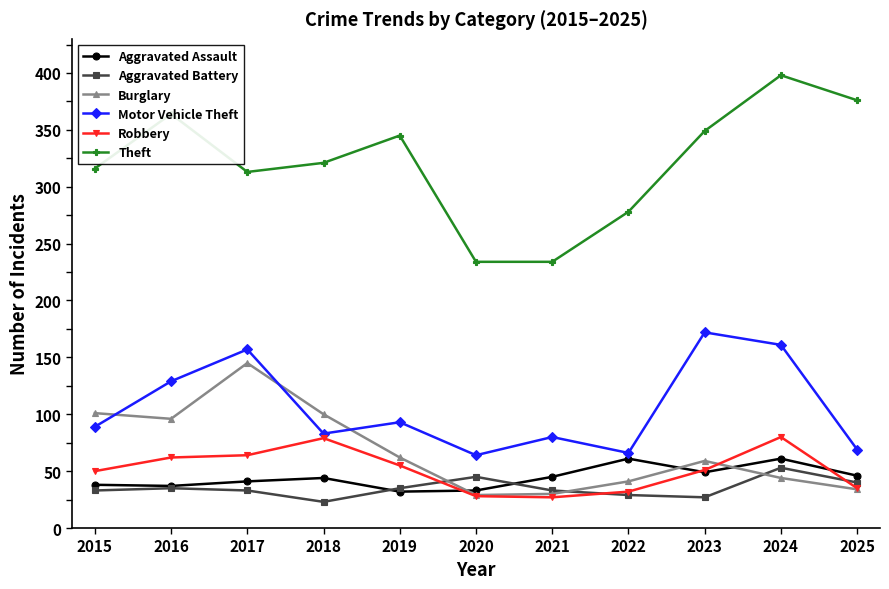

What is the difference between the maximum and minimum values in the Aggravated Battery series?

30